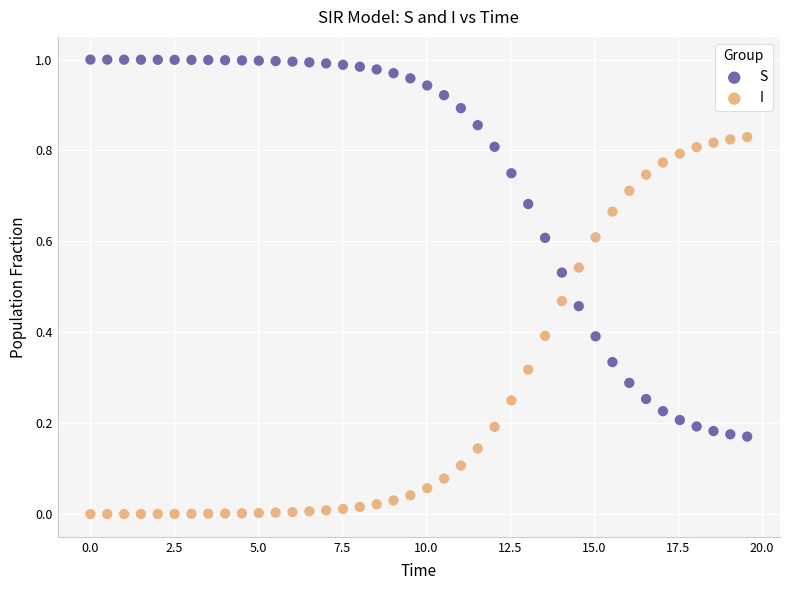

What is the X range (max minus min) for the scatter plot?

19.6